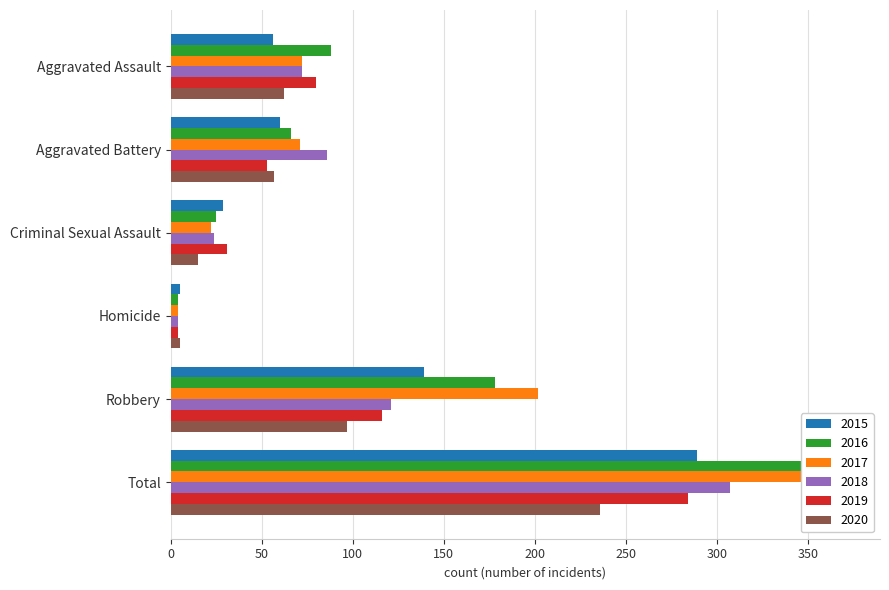

How many series are shown in this chart?

6